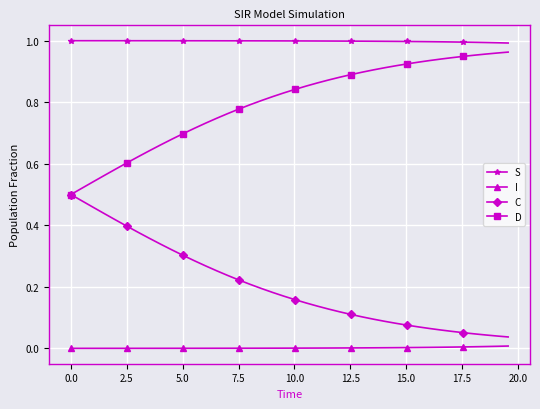

Which series has the largest total across all categories?

S